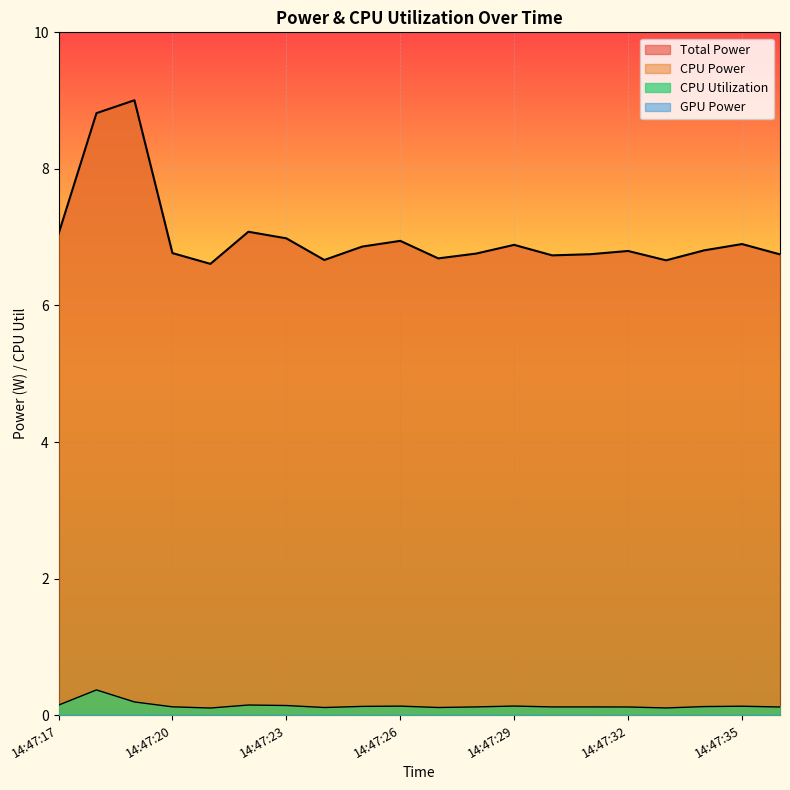

Which series has the largest total across all categories?

Total Power